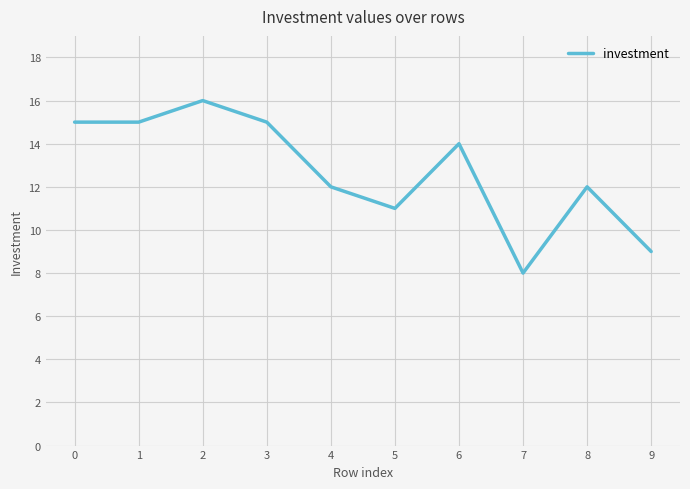

The chart shows a value of 12 at 9. True or false?

False